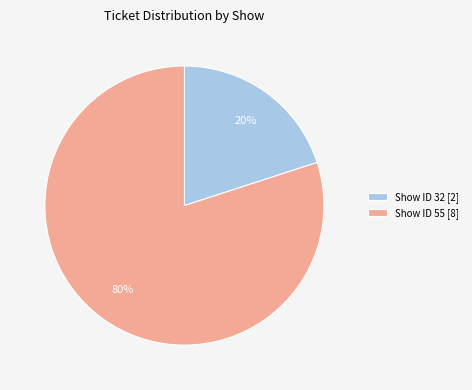

To the nearest percent, what is the average slice percentage?

50%